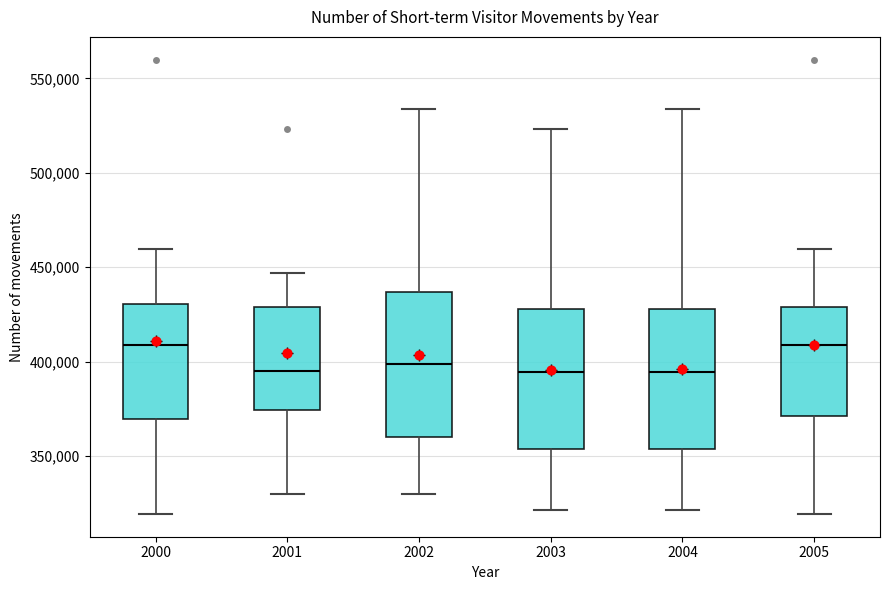

Reading left to right, transcribe this box plot: for each box, give where its median line is, the range the box spans, and where its two whiskers end, as read against the y-axis. The values are not printed on the chart, so give them approximately, as read against the axis.

2000: median 410000, box 370000 to 430000, whiskers 320000 to 460000
2001: median 395000, box 375000 to 430000, whiskers 330000 to 445000
2002: median 400000, box 360000 to 435000, whiskers 330000 to 535000
2003: median 395000, box 355000 to 430000, whiskers 320000 to 525000
2004: median 395000, box 355000 to 430000, whiskers 320000 to 535000
2005: median 410000, box 370000 to 430000, whiskers 320000 to 460000